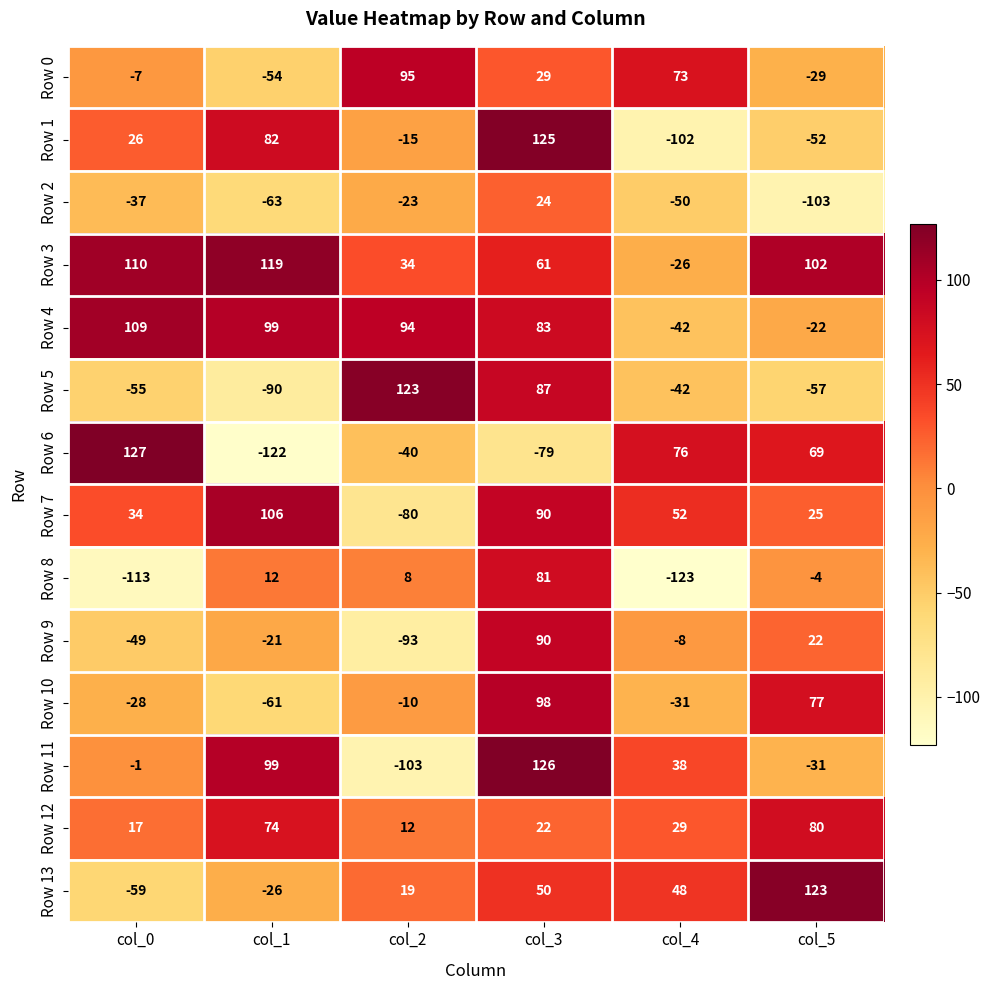

The Row 9 series shows -9 at col_1. True or false?

False